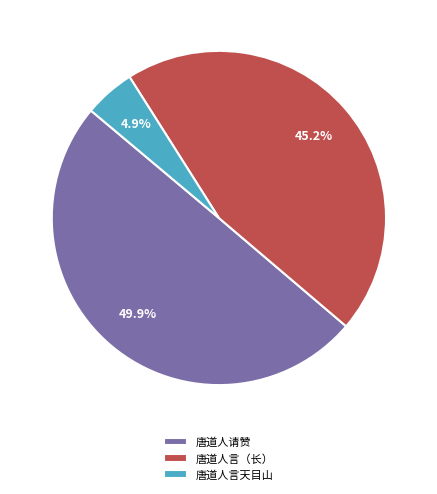

Rank the categories by value from lowest to highest.

唐道人言天目山, 唐道人言（长）, 唐道人请赞